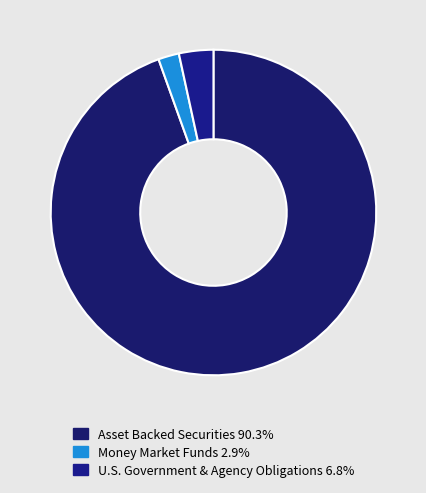

How many segments does this pie chart have?

3